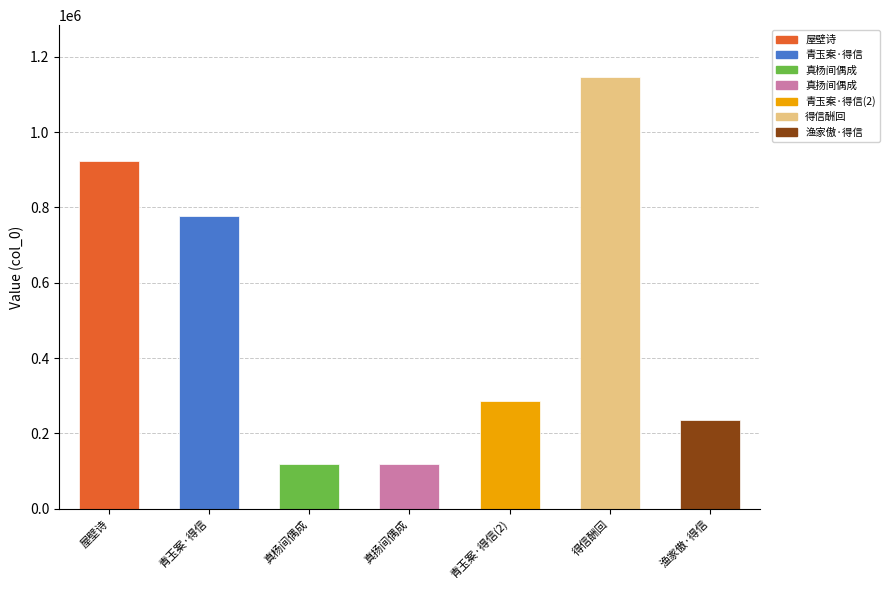

What is the value of the 5th bar from the left?

284778